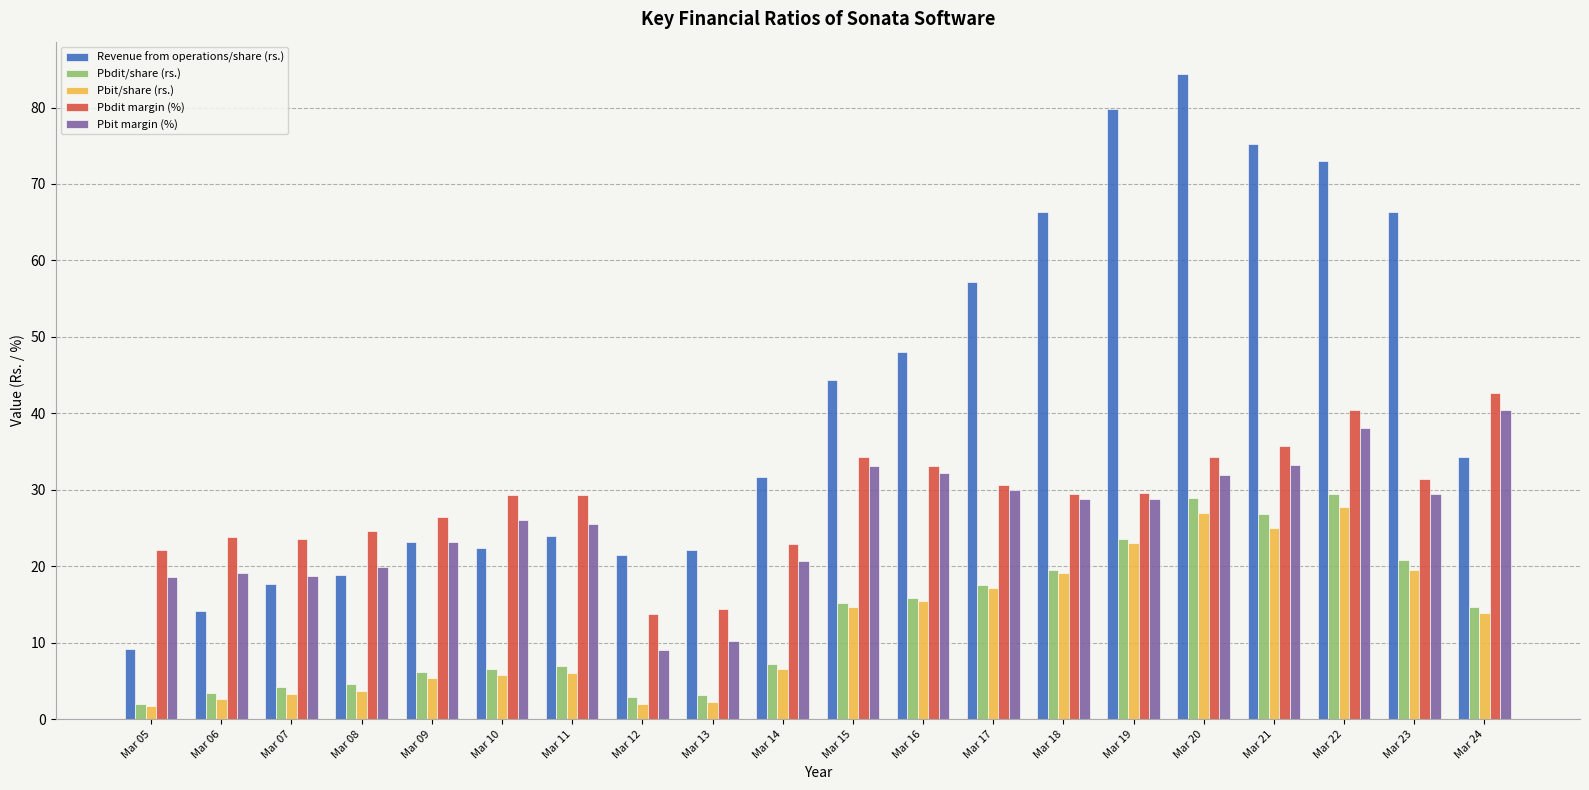

What is the average value of the Revenue from operations/share (rs.) series?

41.7